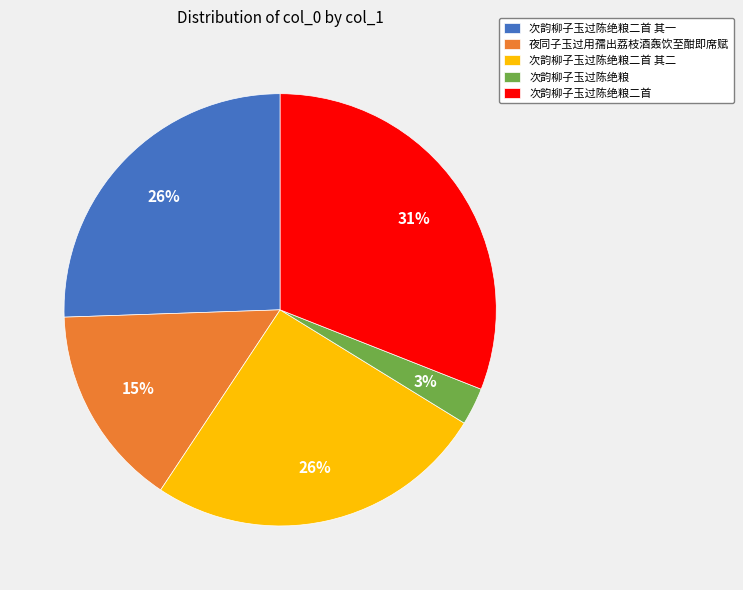

Which has a higher value, 次韵柳子玉过陈绝粮二首 其一 or 次韵柳子玉过陈绝粮二首?

次韵柳子玉过陈绝粮二首